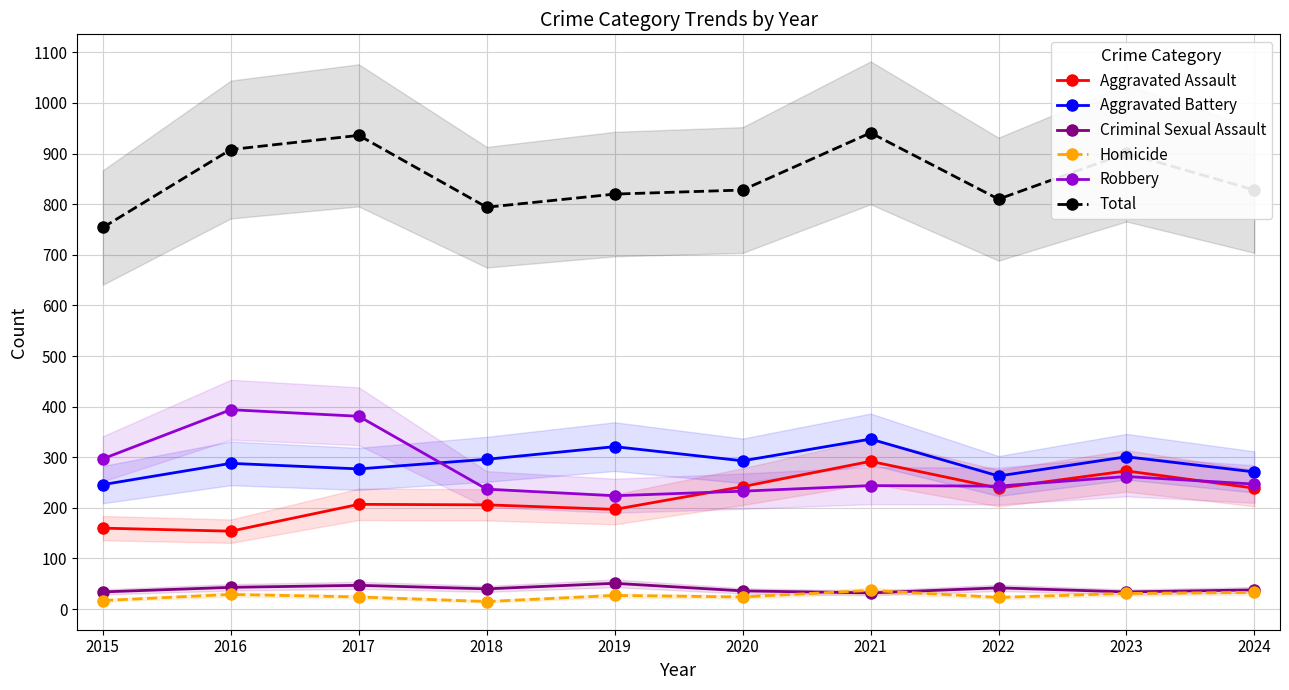

What is the difference between the Criminal Sexual Assault values at 2024 and 2015?

4